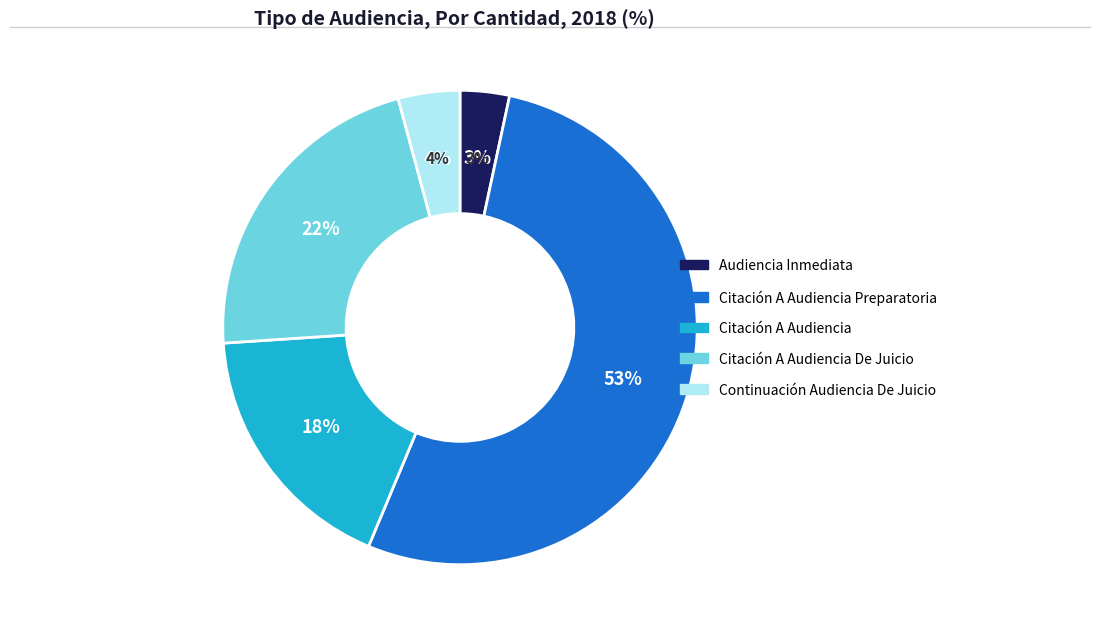

What percentage do Citación A Audiencia Preparatoria and Citación A Audiencia together represent?

70.6%